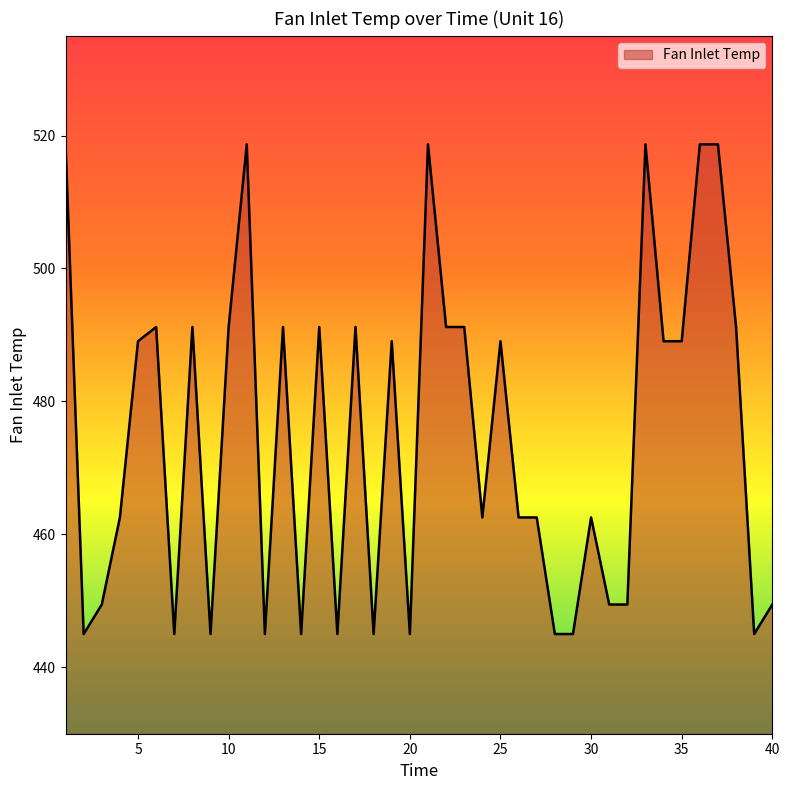

What is the greatest value displayed?

518.7